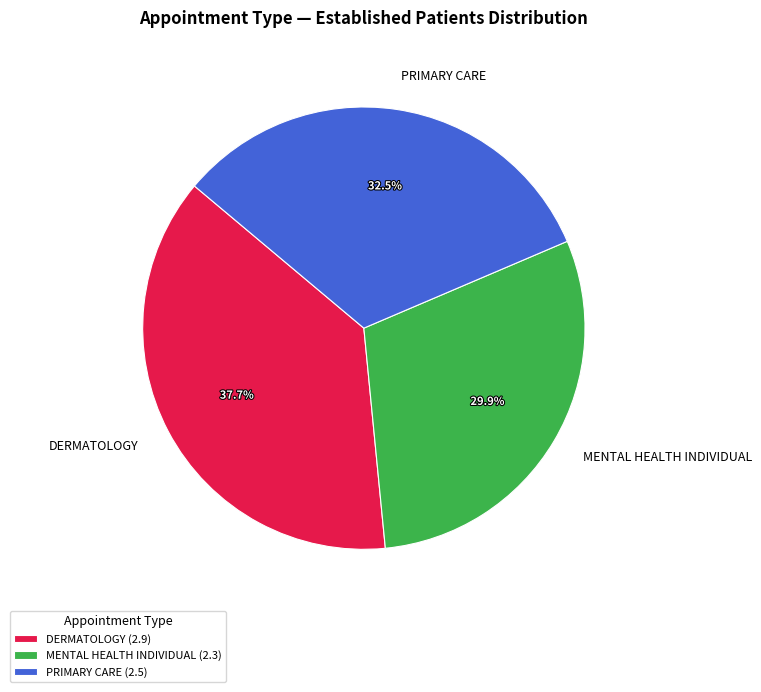

Is there any slice that represents more than half of the pie?

No